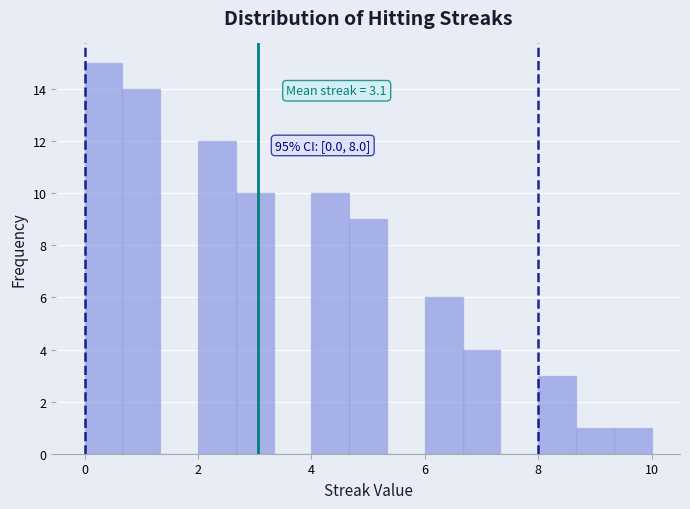

Around what value on the x-axis is the tallest bar? Give the approximate position of its centre, as read against the axis.

0.4